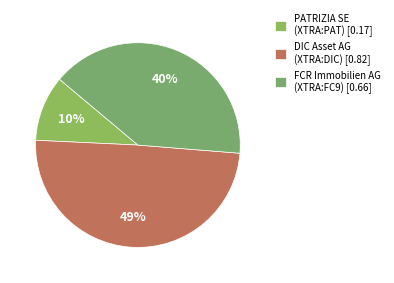

True or false: PATRIZIA SE (XTRA:PAT) accounts for 17% of the total.

False